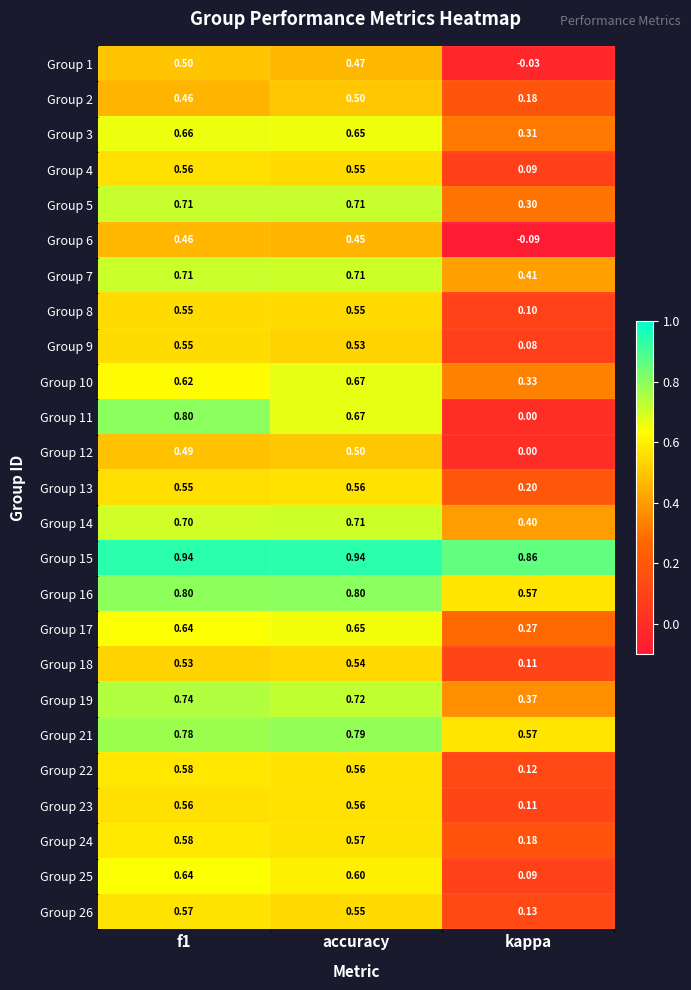

Which label corresponds to the smallest value in the chart?

kappa